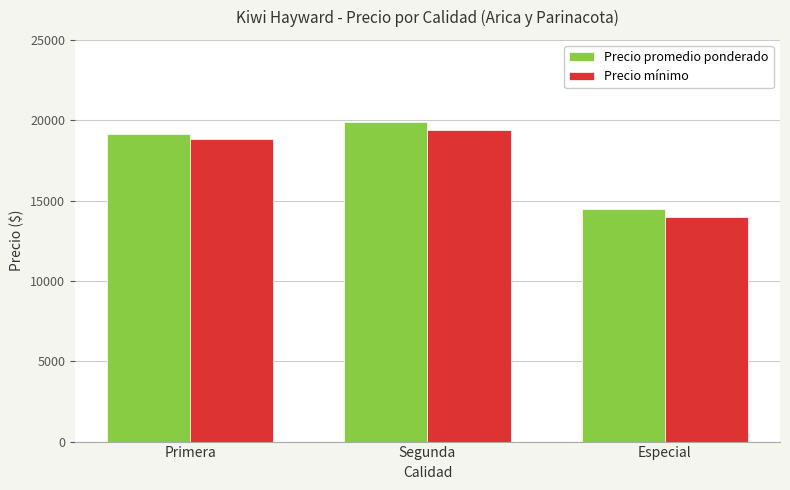

Which category has the lowest value across all series?

Especial